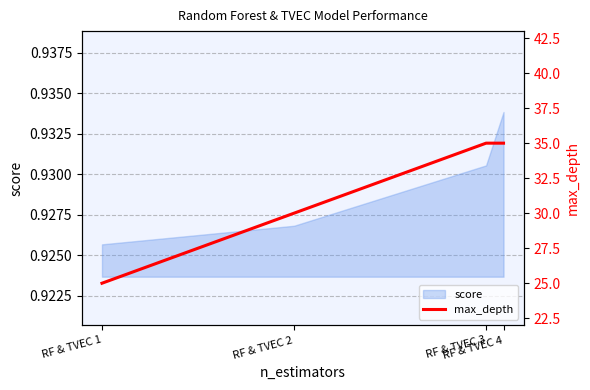

Count the number of categories in the chart.

4